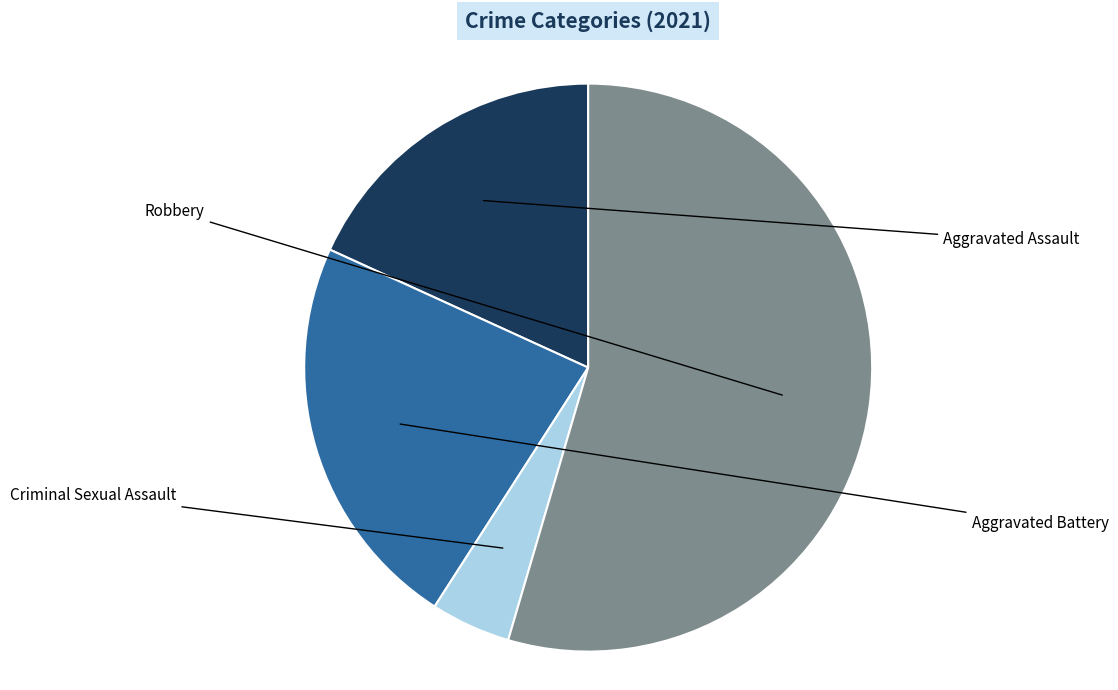

Which has a higher value, Aggravated Battery or Criminal Sexual Assault?

Aggravated Battery